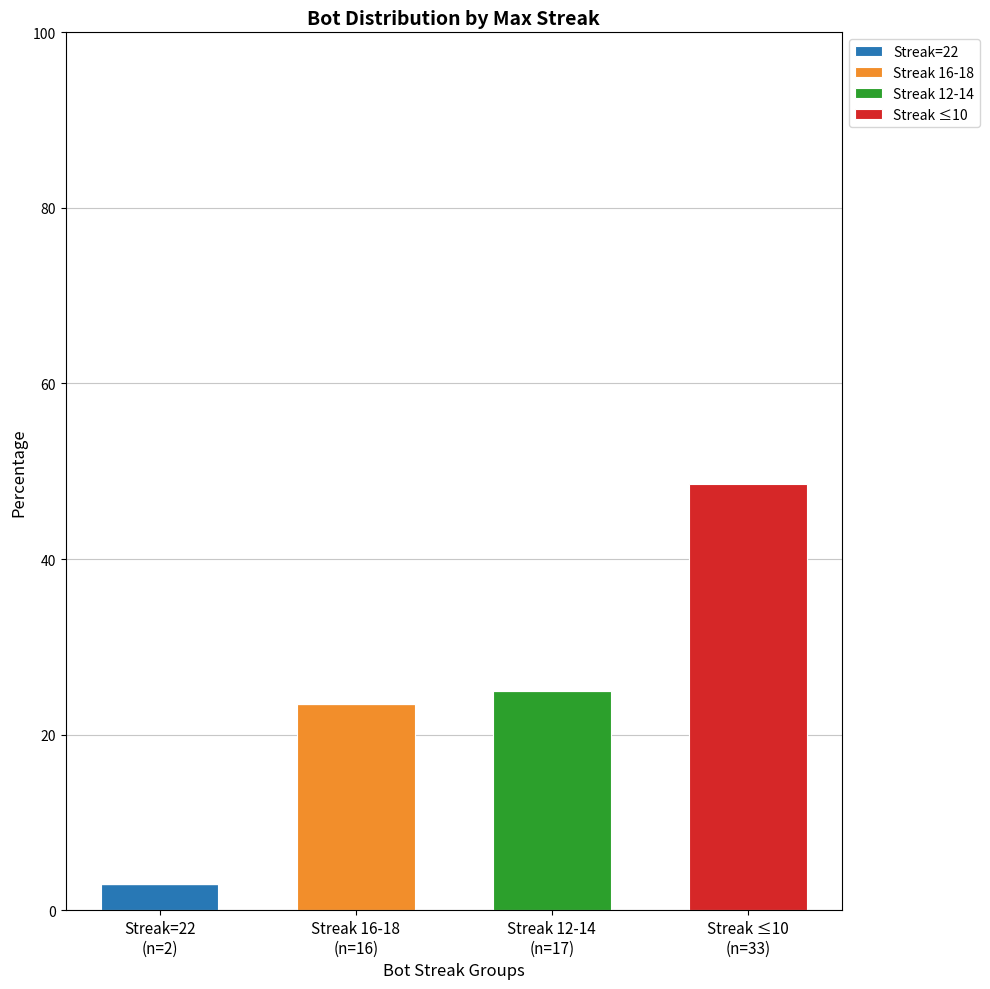

How many categories are shown in the chart?

4